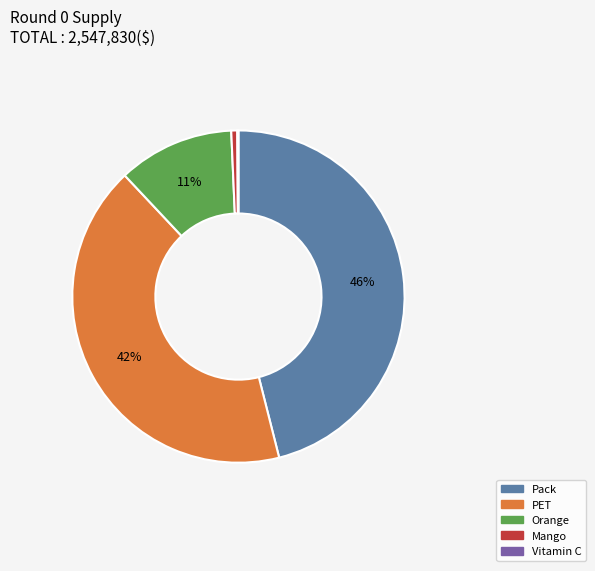

To the nearest percent, what is the difference between the largest and smallest slice percentages?

46%